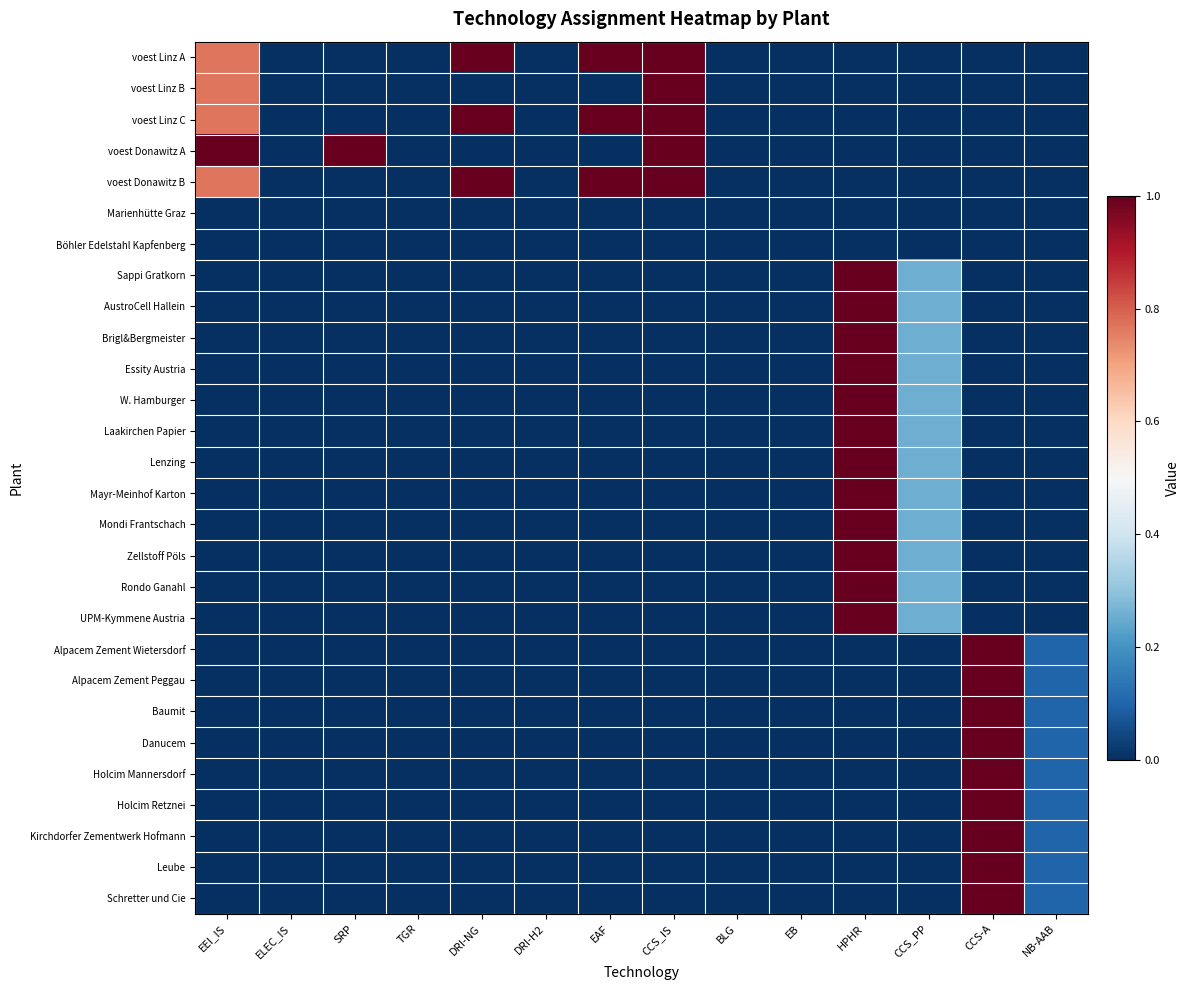

What is the total value across all series at CCS_IS?

5.0